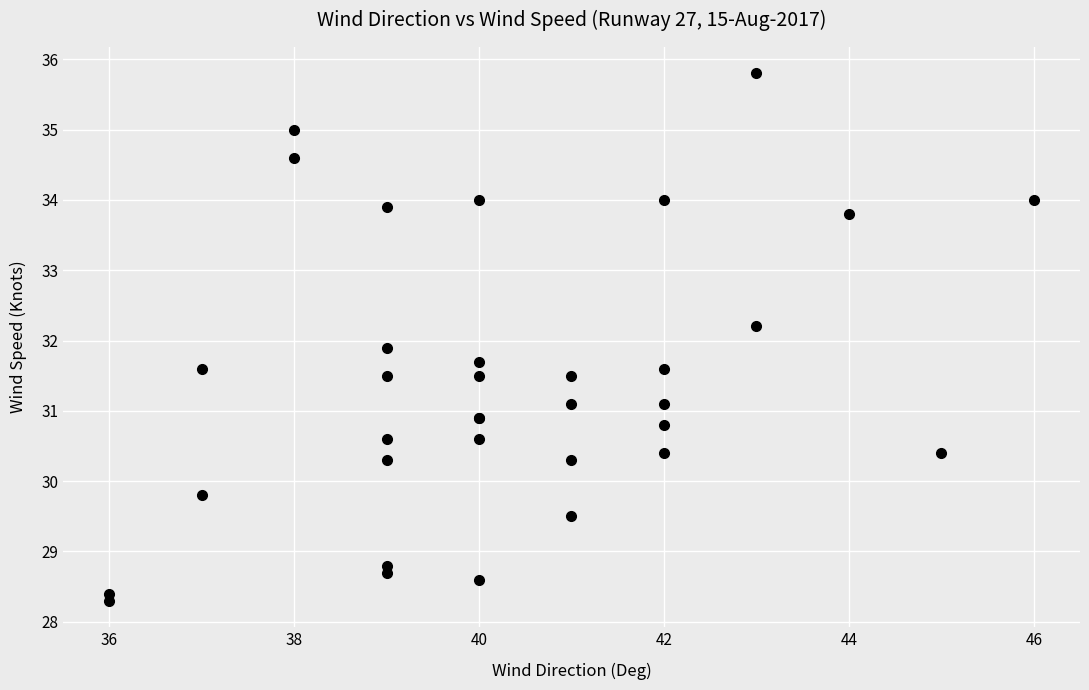

What Y value in the scatter plot is closest to 32?

31.9